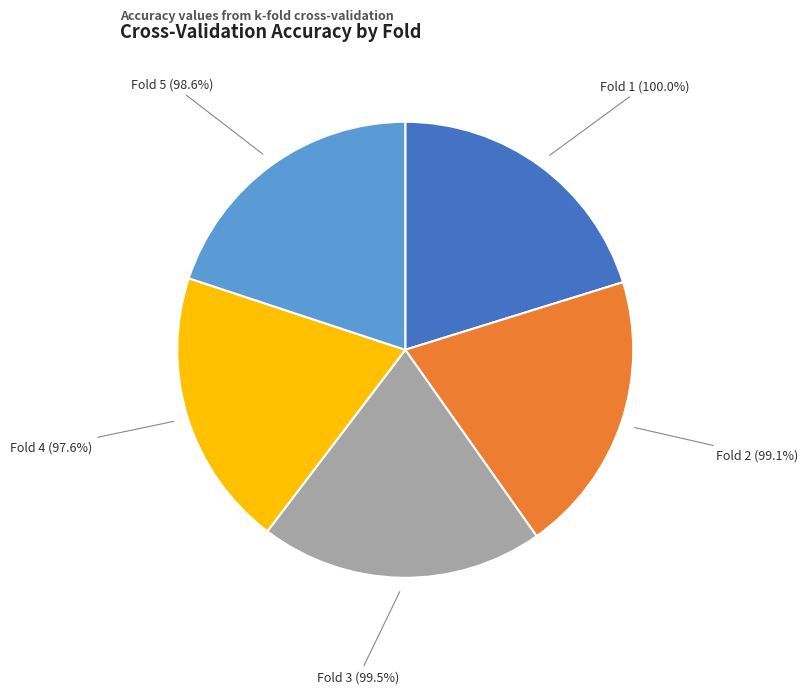

What is the largest slice in the pie chart?

Fold 1